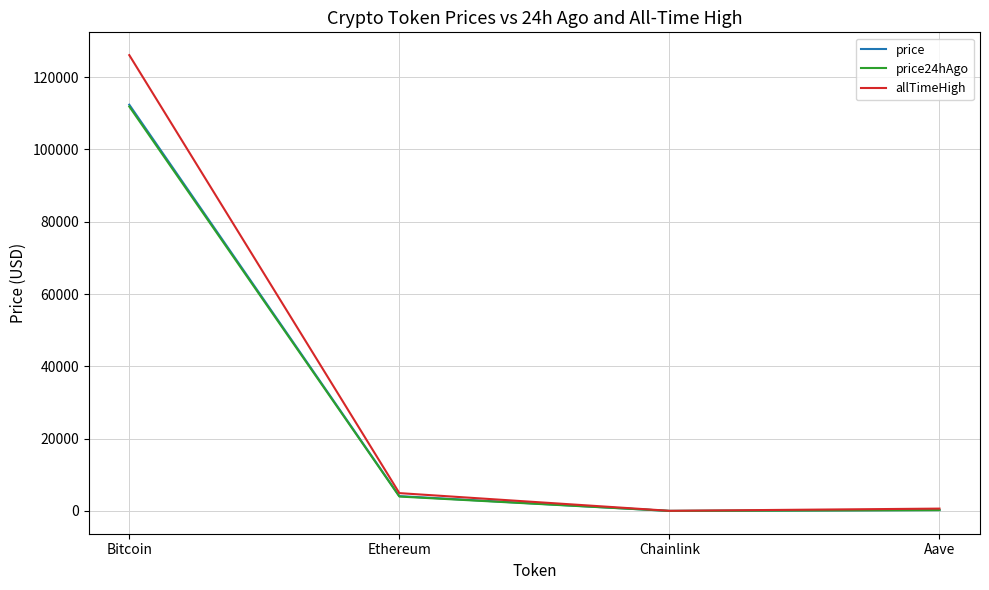

Read the allTimeHigh value at Ethereum.

4946.1